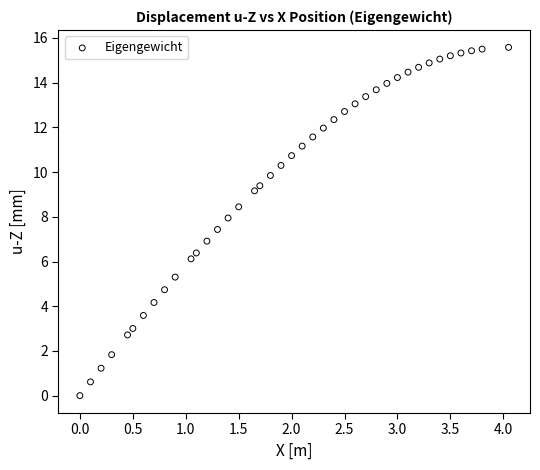

What is the range of X values (max minus min)?

4.1